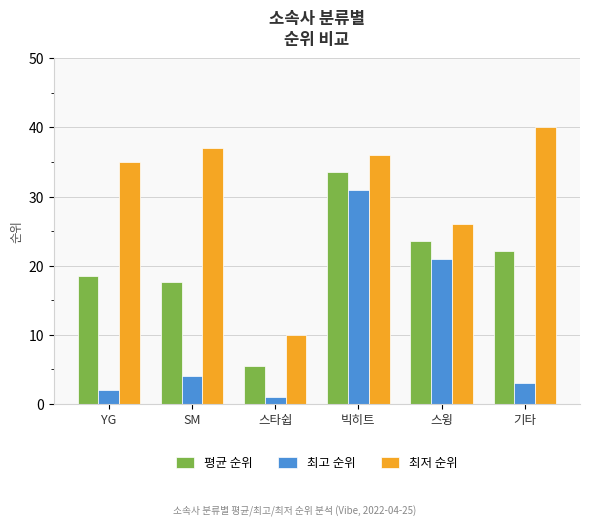

What is the sum of all 최저 순위 values?

184.0